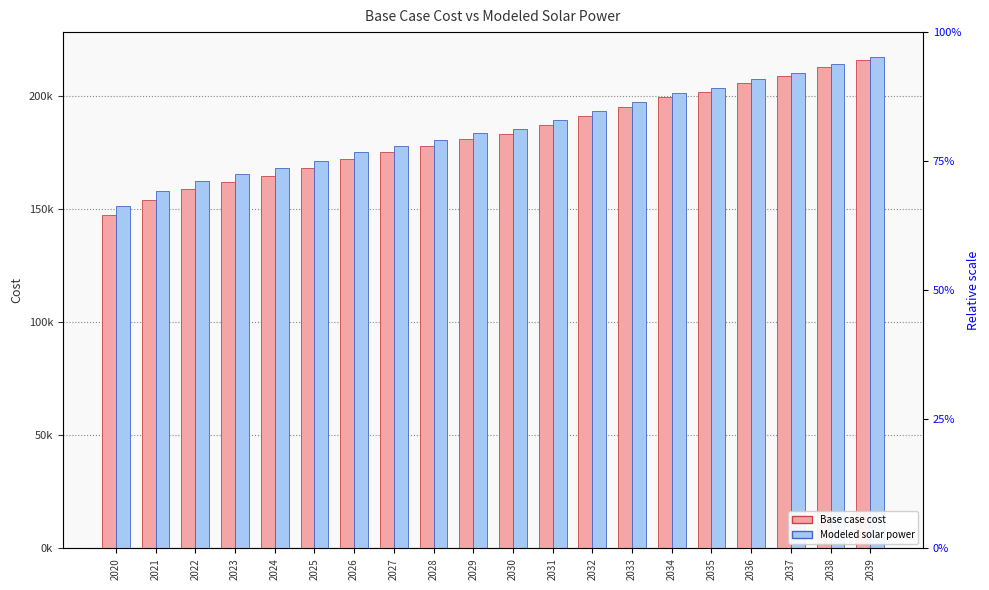

How many groups of bars are there?

20